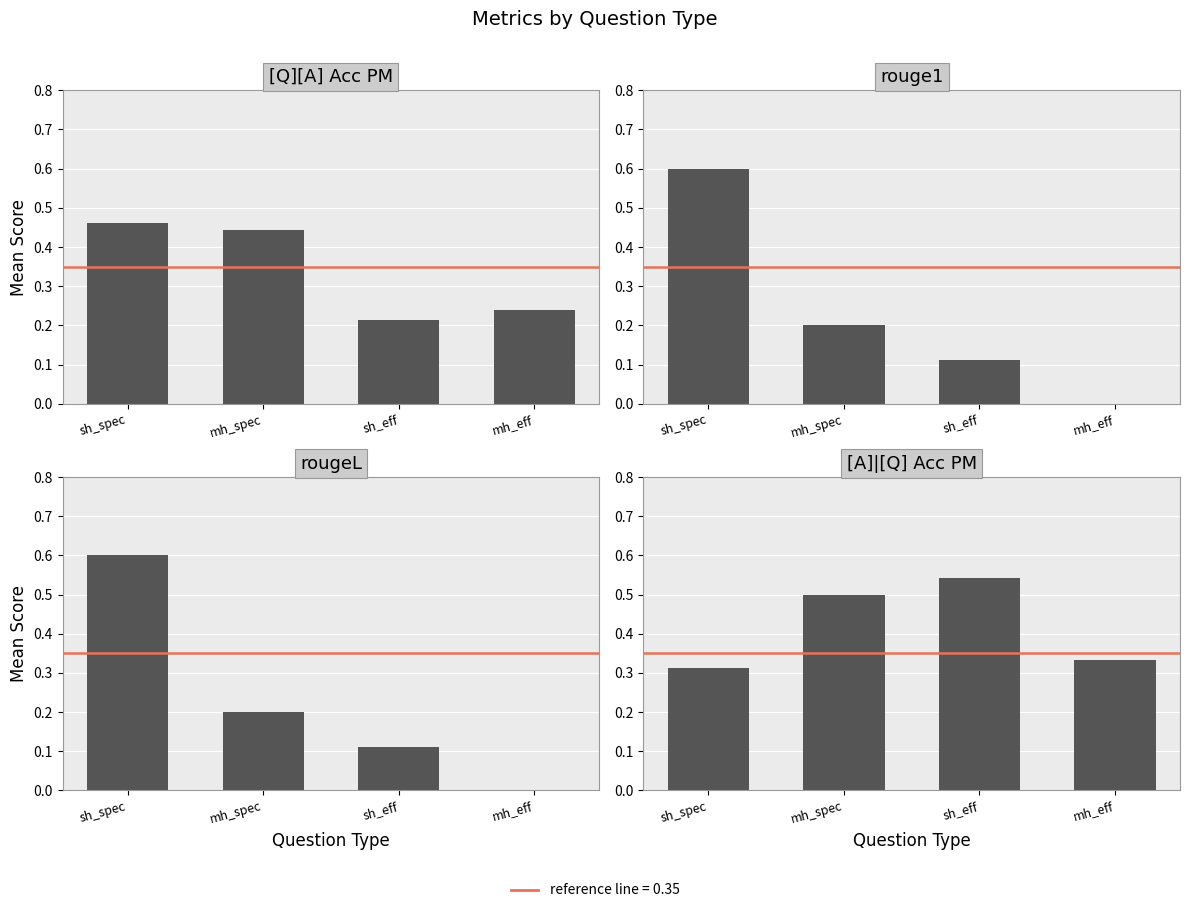

Where is [Q][A] Acc PM nearest to the value 0?

sh_eff